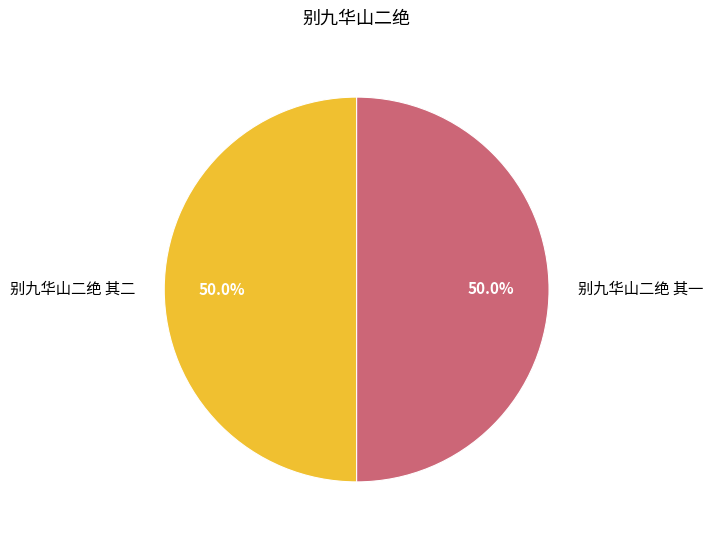

Approximately how many times larger is the value at 别九华山二绝 其一 compared to 别九华山二绝 其二?

1.0